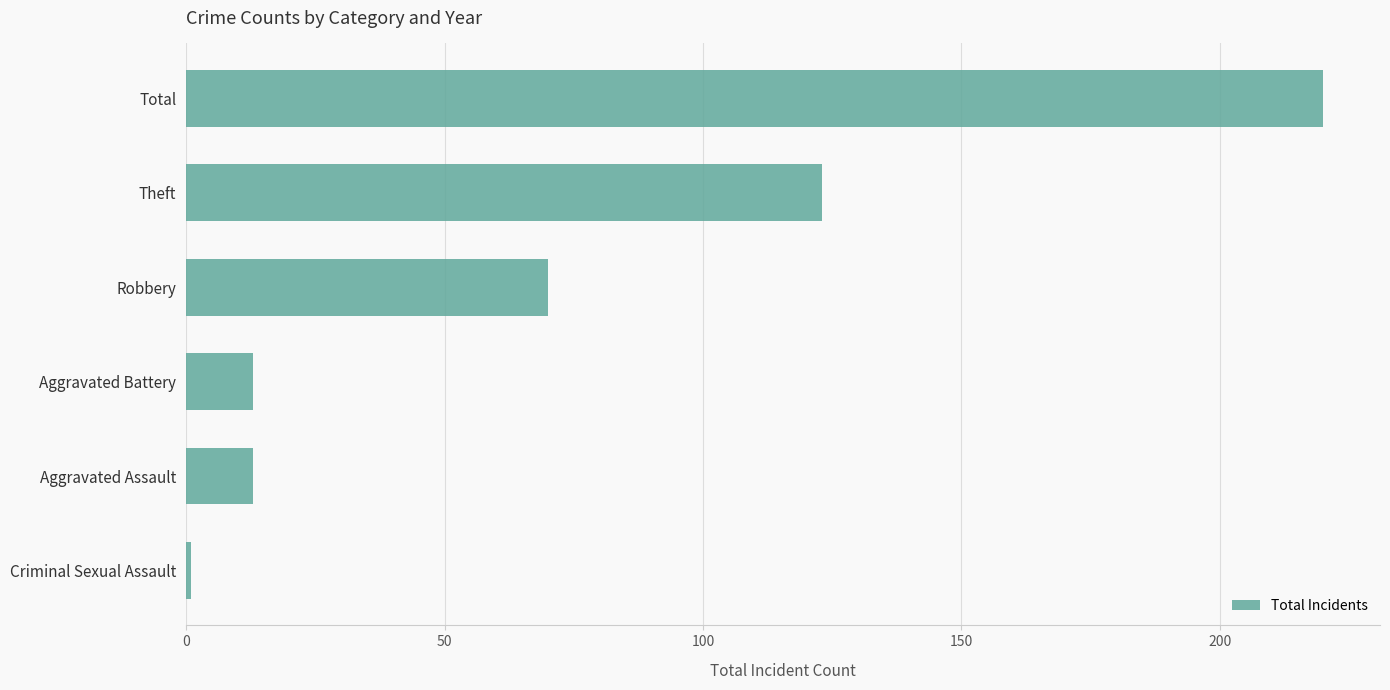

The value at Total is 52. True or false?

False